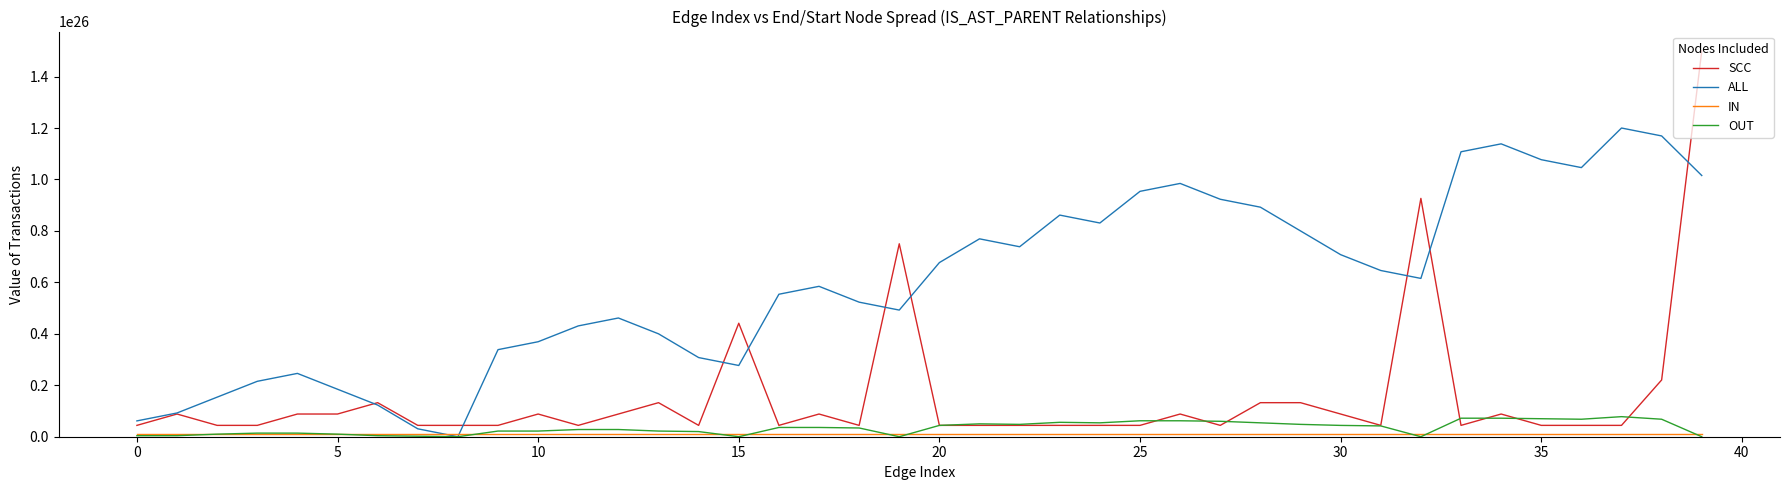

Which series has the largest range (max minus min)?

SCC